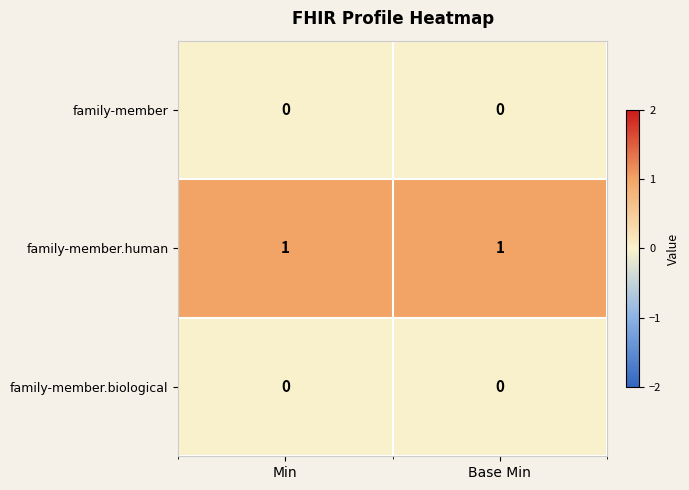

Is it true that family-member equals 0 at Min?

True